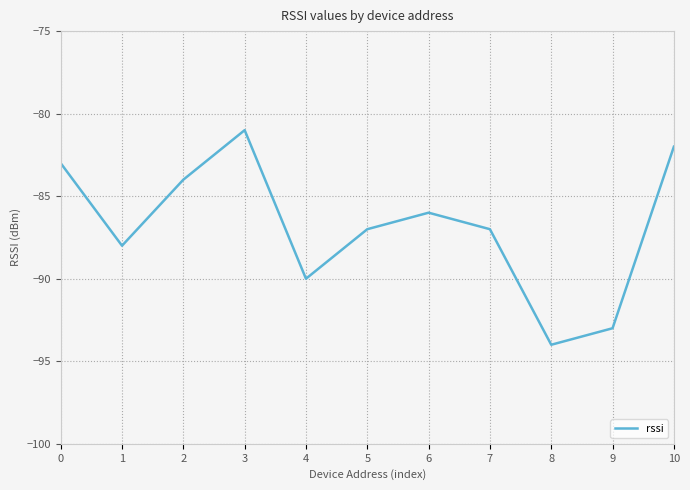

How many lines are shown in the chart?

1